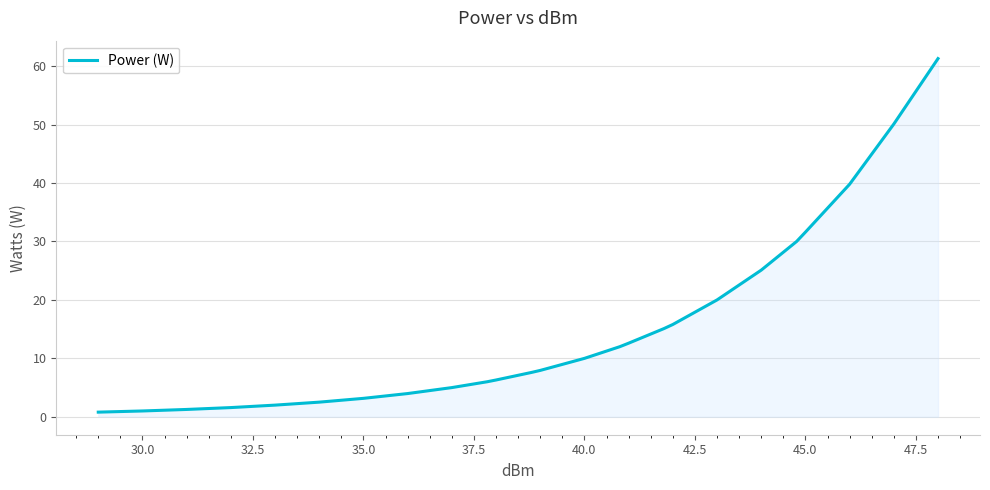

What is the difference between the maximum and minimum values?

60.5